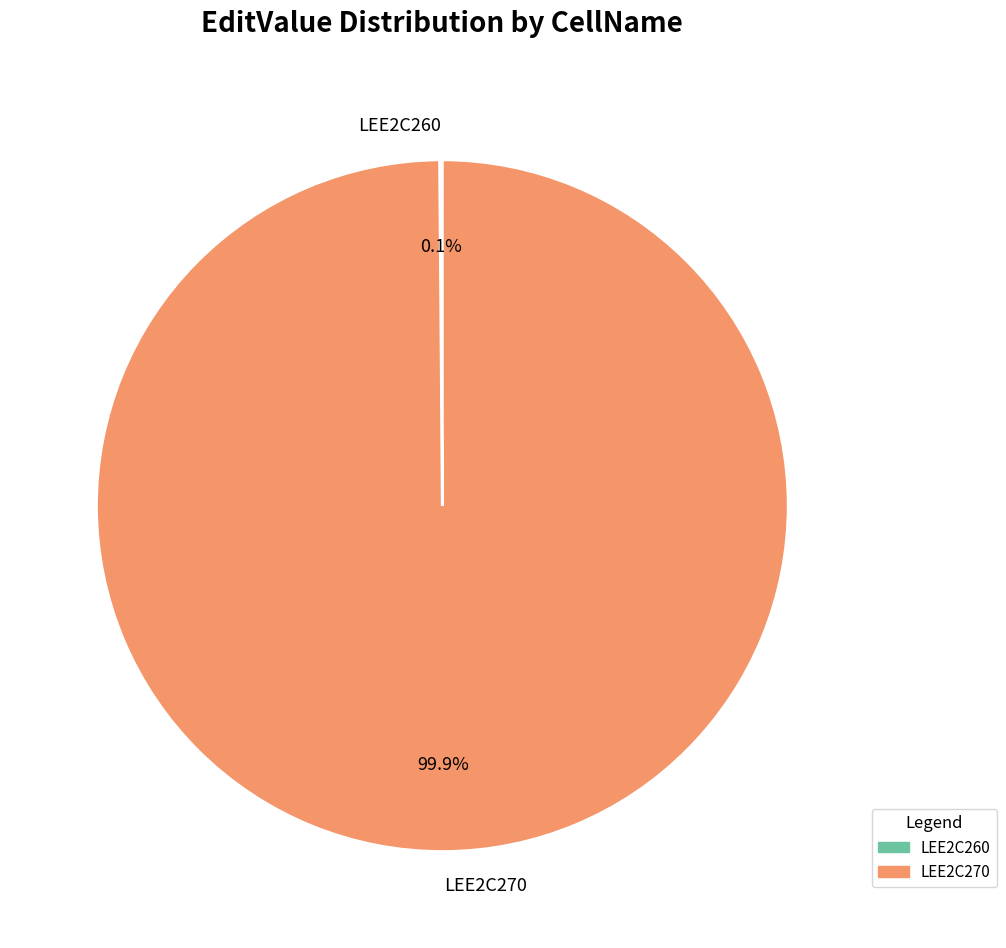

Which category has the biggest portion of the pie?

LEE2C270